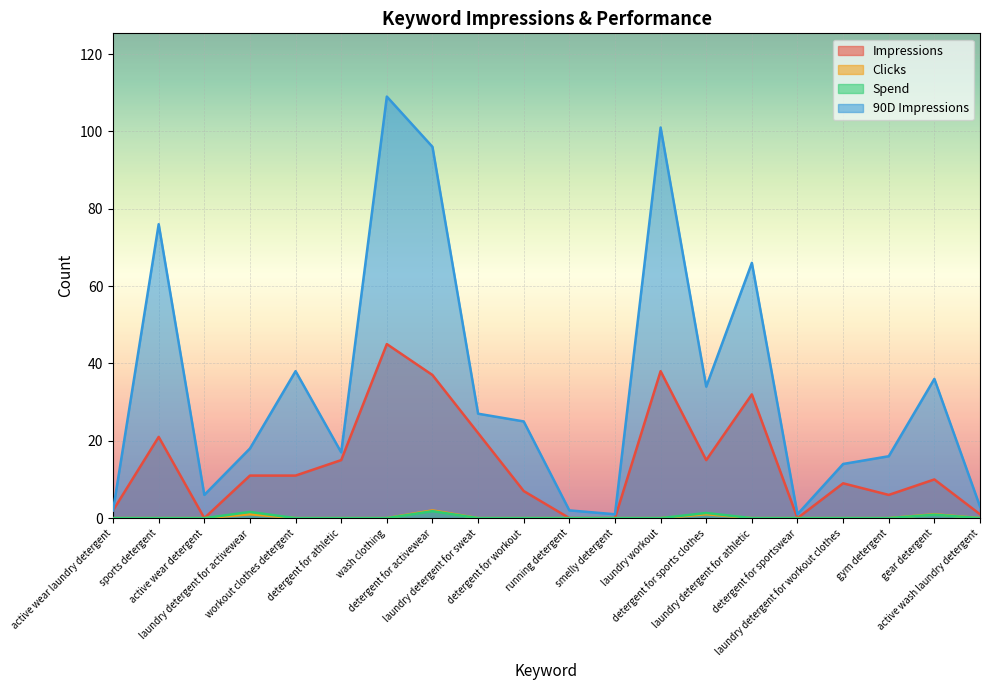

What are all the series names shown in the legend?

Impressions, Clicks, Spend, 90D Impressions